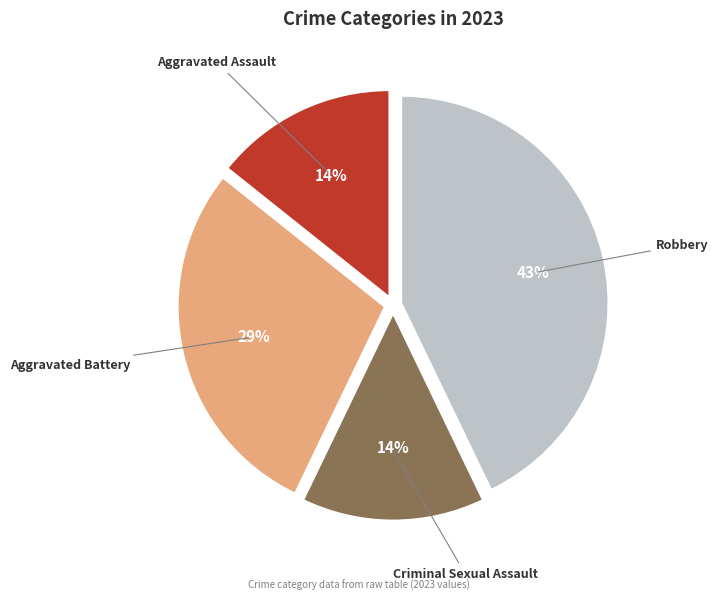

To the nearest percent, what is the difference between the largest and smallest slice percentages?

29%